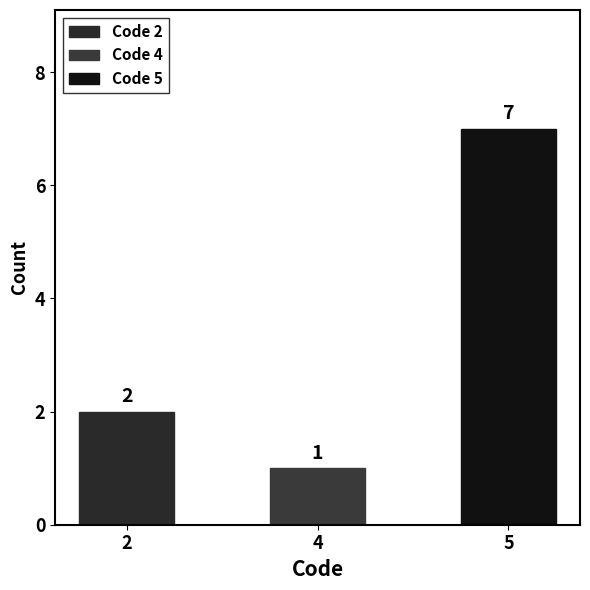

At which category does the chart reach its minimum across all series?

4